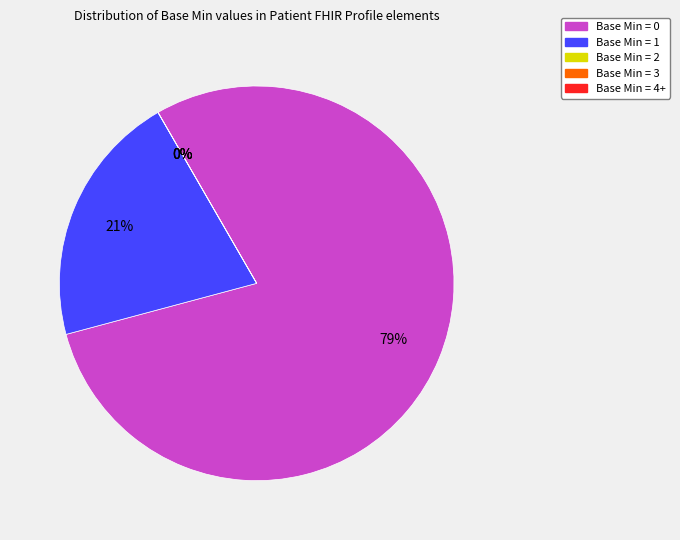

What is the smallest slice in the pie chart?

Base Min = 2